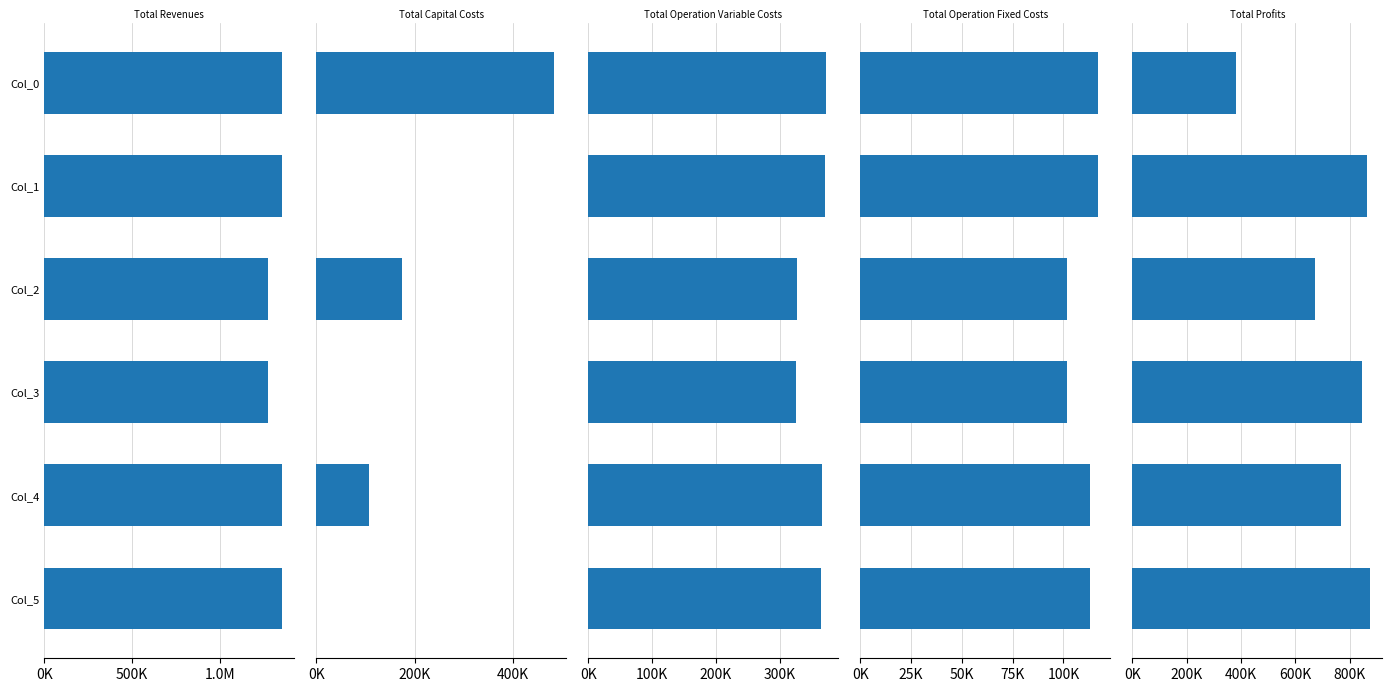

Reading left to right, transcribe all the data shown in this chart.

Total Revenues: 1353830.3	1353830.3	1272490.3	1272490.3	1353830.3	1353830.3
Total Capital Costs: 483648.0	0.0	173600.0	0.0	106400.0	0.0
Total Operation Variable Costs: 372897.2	371541.0	326462.4	325273.6	366210.2	364844.2
Total Operation Fixed Costs: 117166.8	117166.8	101782.2	101782.2	112963.4	112963.4
Total Profits: 380118.4	865122.5	670645.7	845434.6	768256.8	876022.7